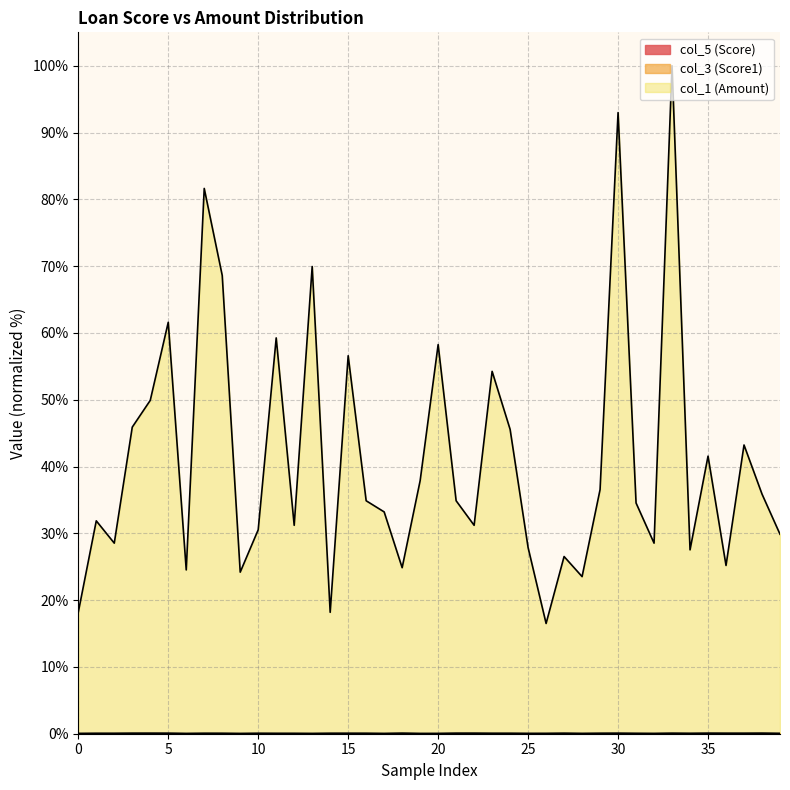

What is the maximum value shown in the chart?

100.0